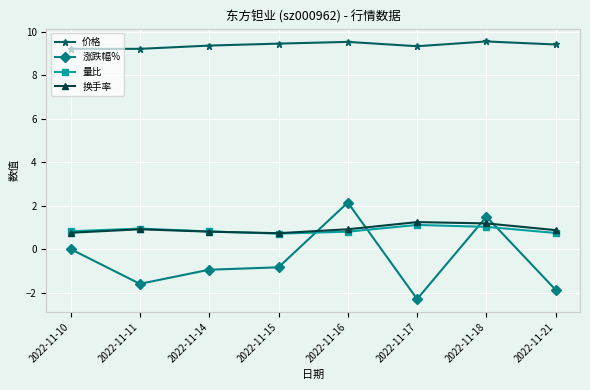

Which series has the largest total across all categories?

价格